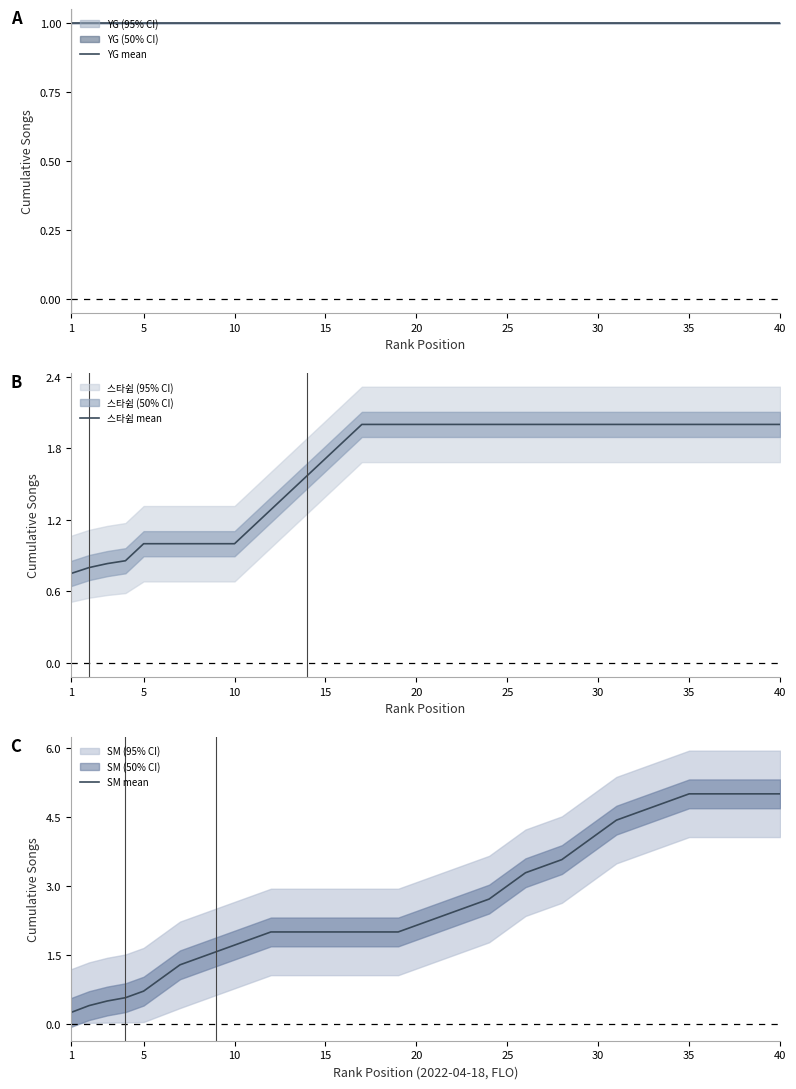

What are all the series names shown in the legend?

YG mean, 스타쉽 mean, SM mean